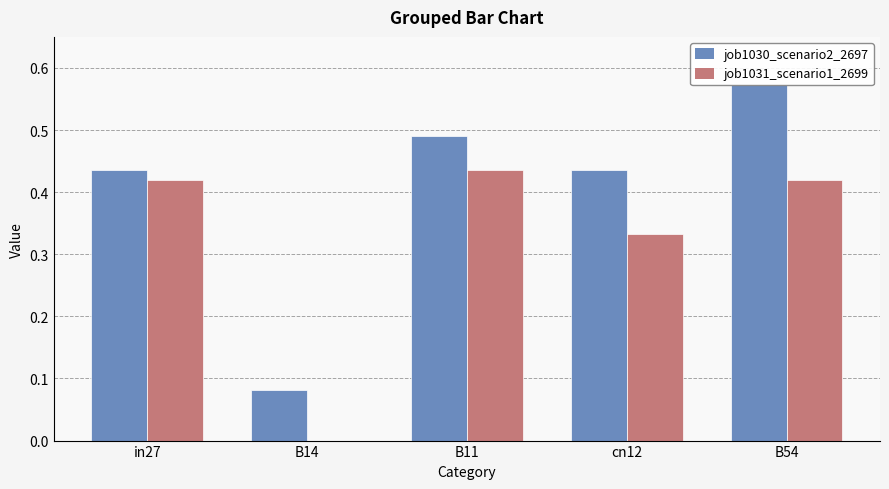

Which category has the highest value across all series?

B54